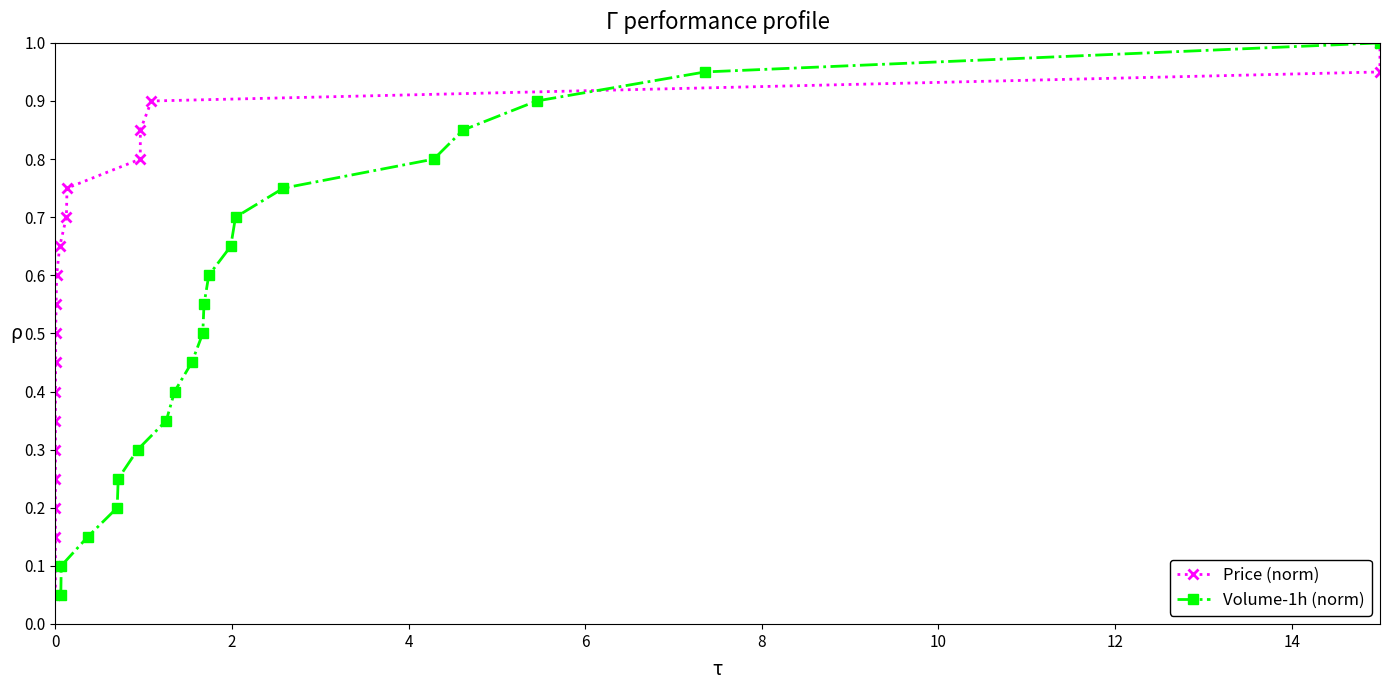

True or false: Volume-1h (norm) has more than 1 interior local peaks.

False